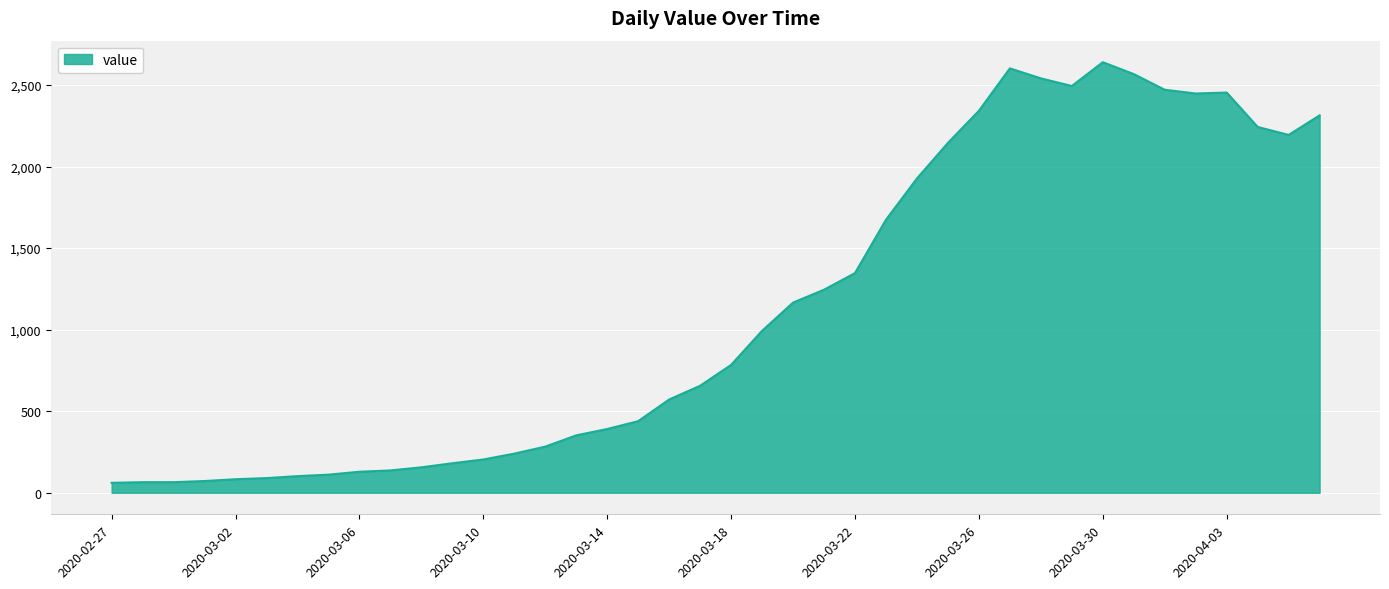

What is the difference between the maximum and minimum values?

2579